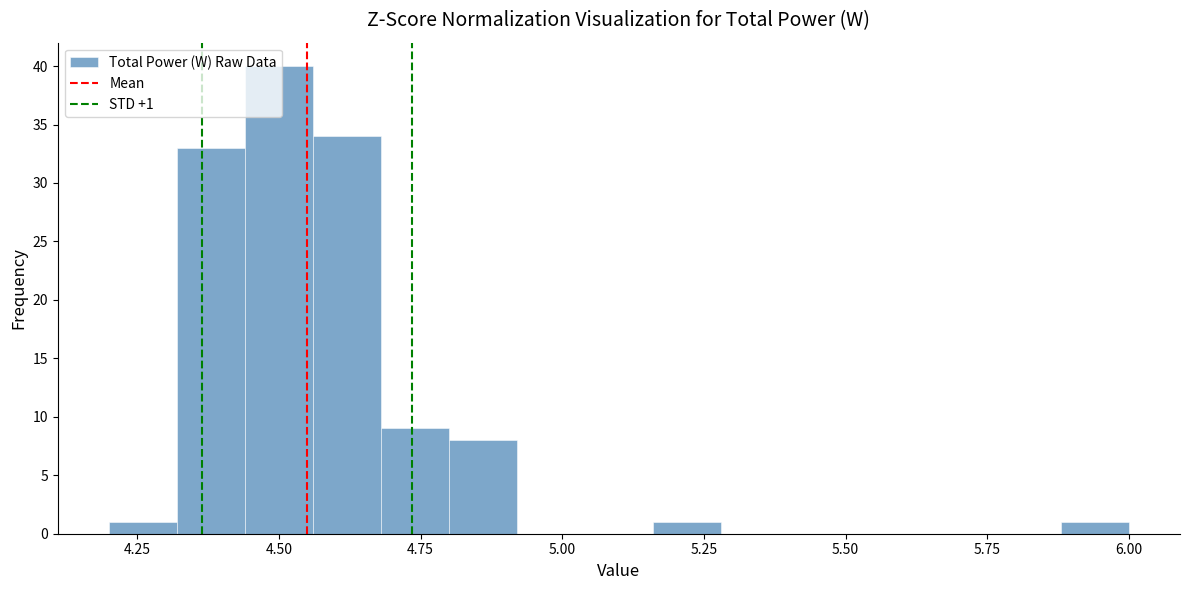

Read against the x-axis, roughly where is the centre of the tallest bar?

4.50